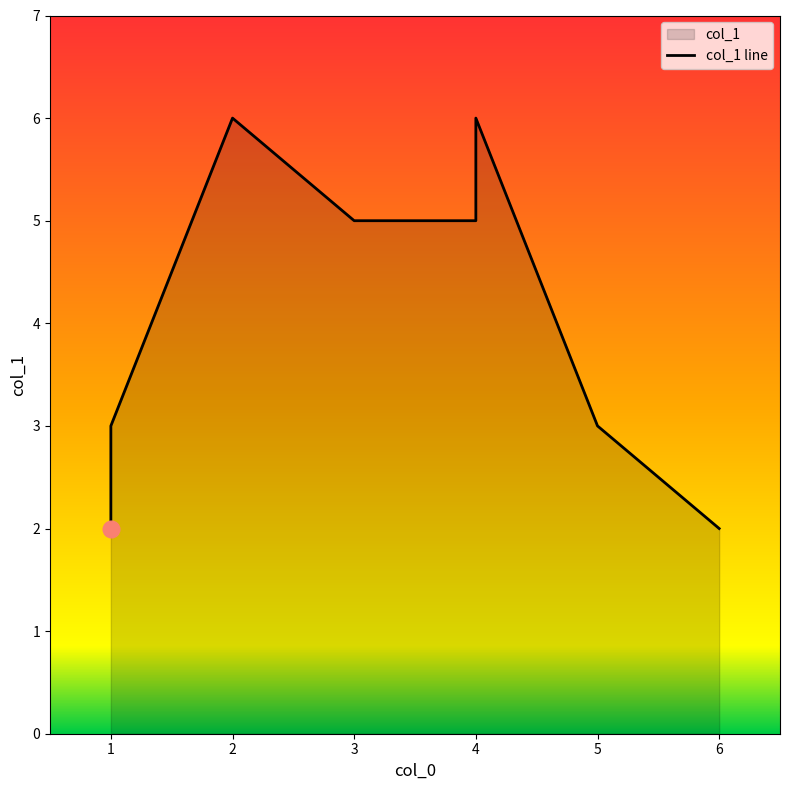

List the labels in order of value, smallest first.

1, 6, 1, 5, 4, 3, 4, 2